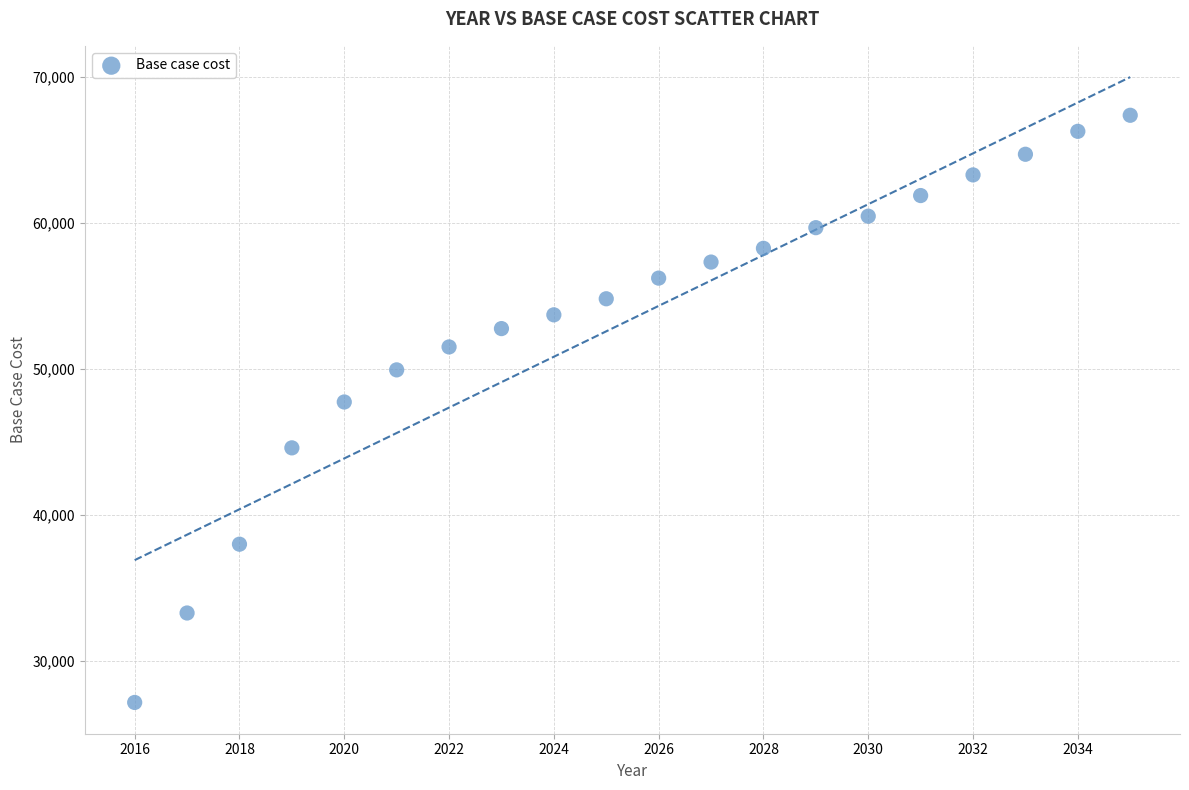

What is the range of X values (max minus min)?

19.0